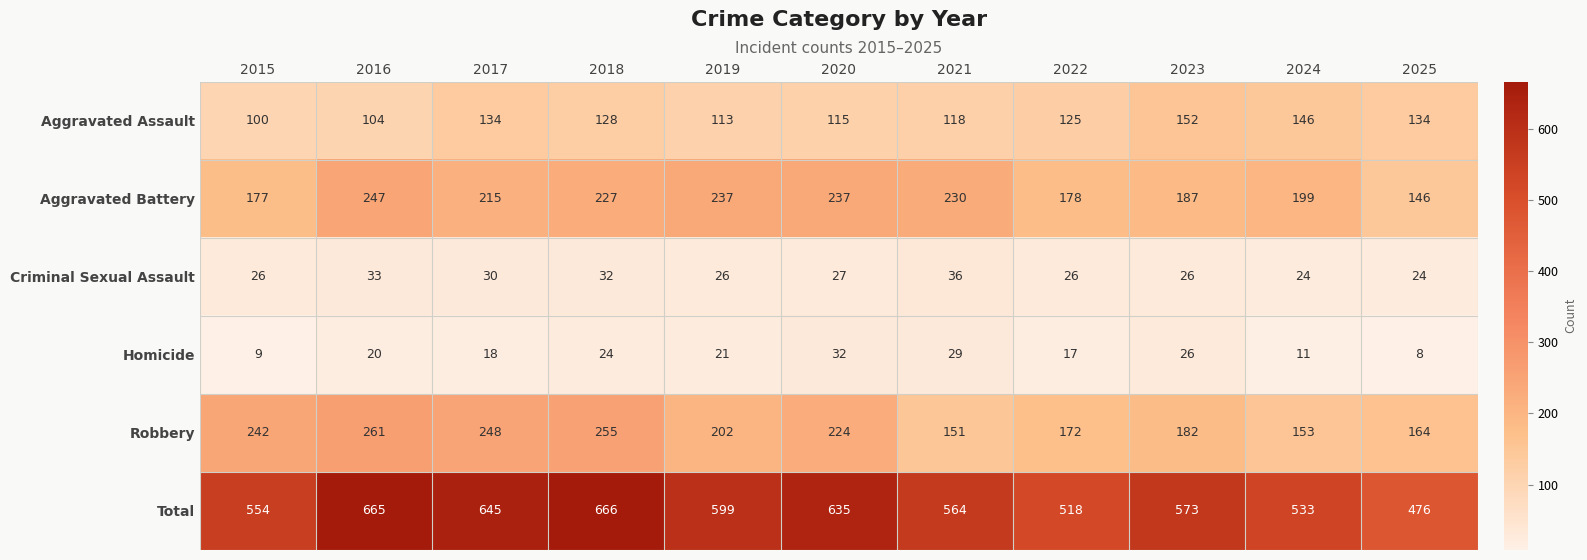

Which label corresponds to the smallest value in the chart?

2025